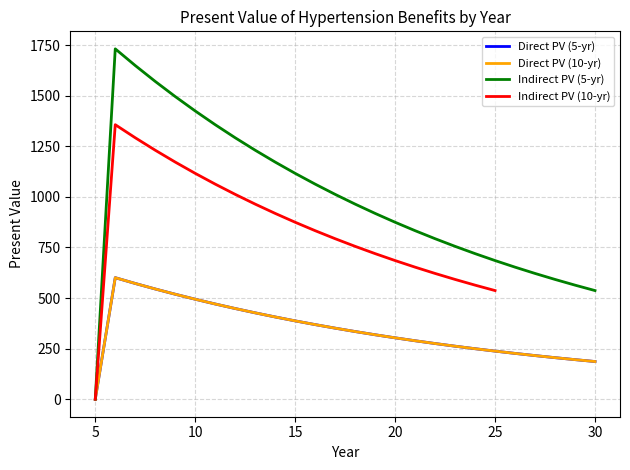

What is the difference between the highest and lowest values at 15?

728.9